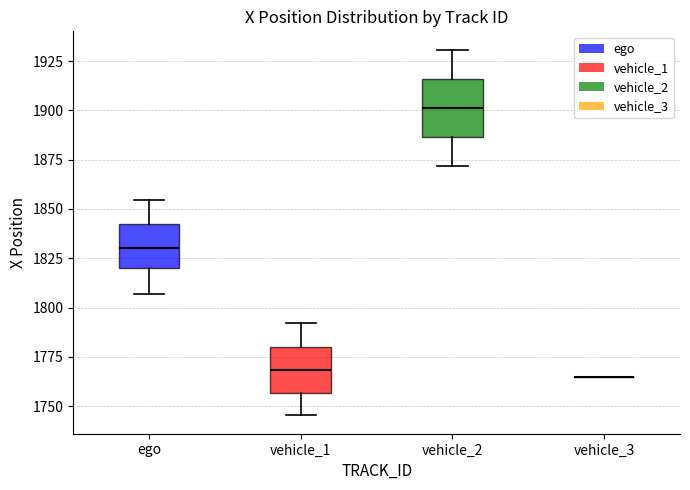

Reading left to right, read every box against the y-axis: the position of its median line, the range the box covers, and the ends of its whiskers. The values are not printed on the chart, so give them approximately, as read against the axis.

ego: median 1830, box 1820 to 1840, whiskers 1805 to 1855
vehicle_1: median 1770, box 1755 to 1780, whiskers 1745 to 1790
vehicle_2: median 1900, box 1885 to 1915, whiskers 1870 to 1930
vehicle_3: box collapsed to a line at 1765, whiskers 1765 to 1765